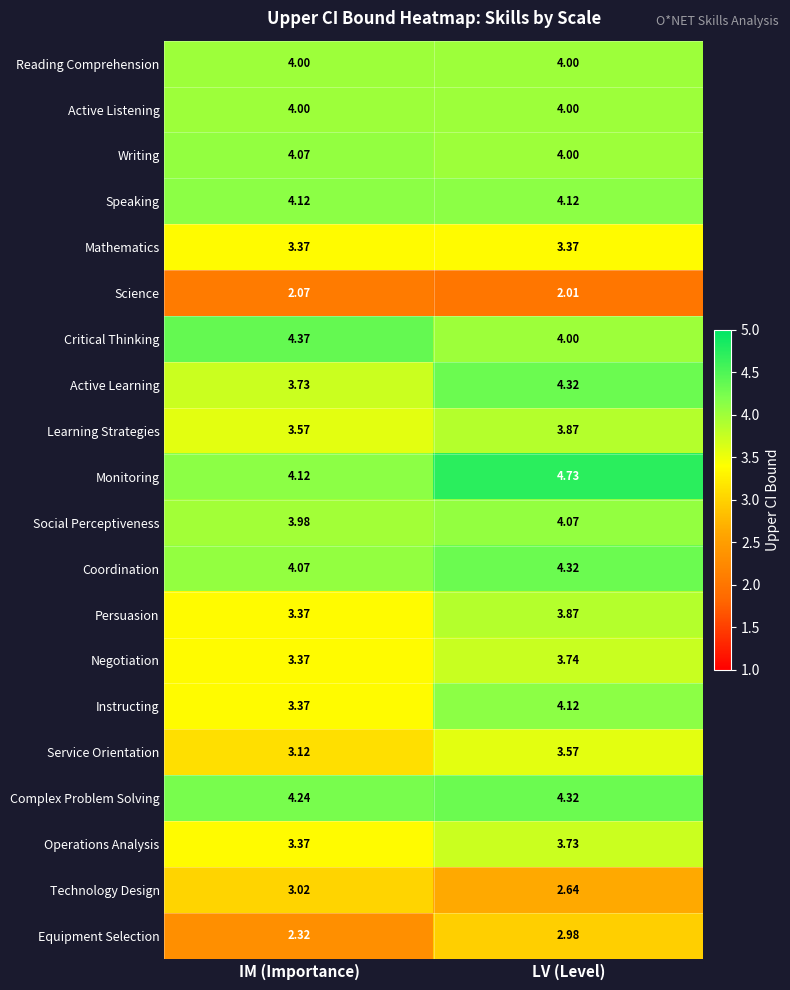

How many data points does each series have?

2